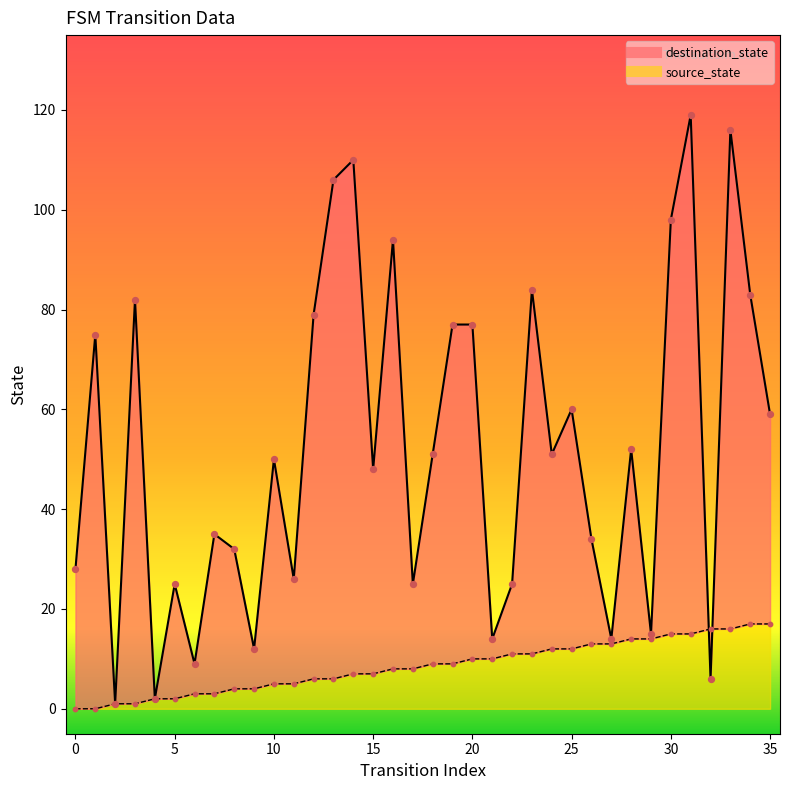

At which category is the sum across all series the highest?

31